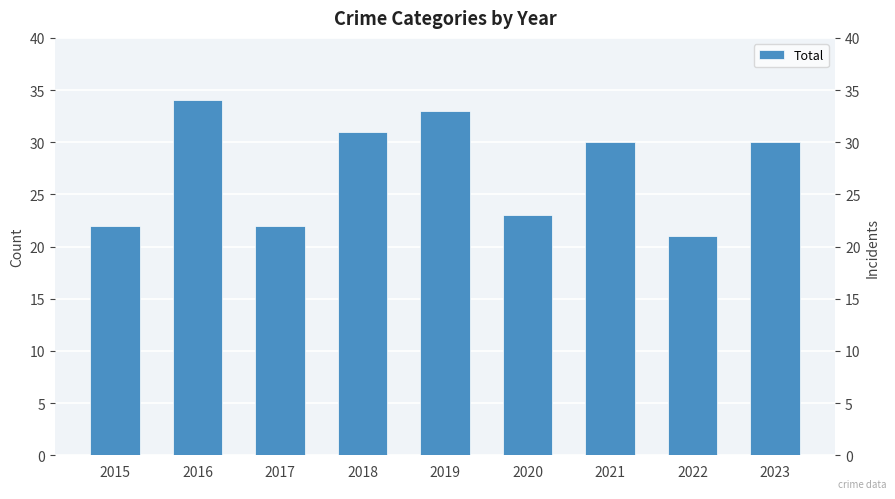

List the labels in order of value, smallest first.

2022, 2015, 2017, 2020, 2021, 2023, 2018, 2019, 2016